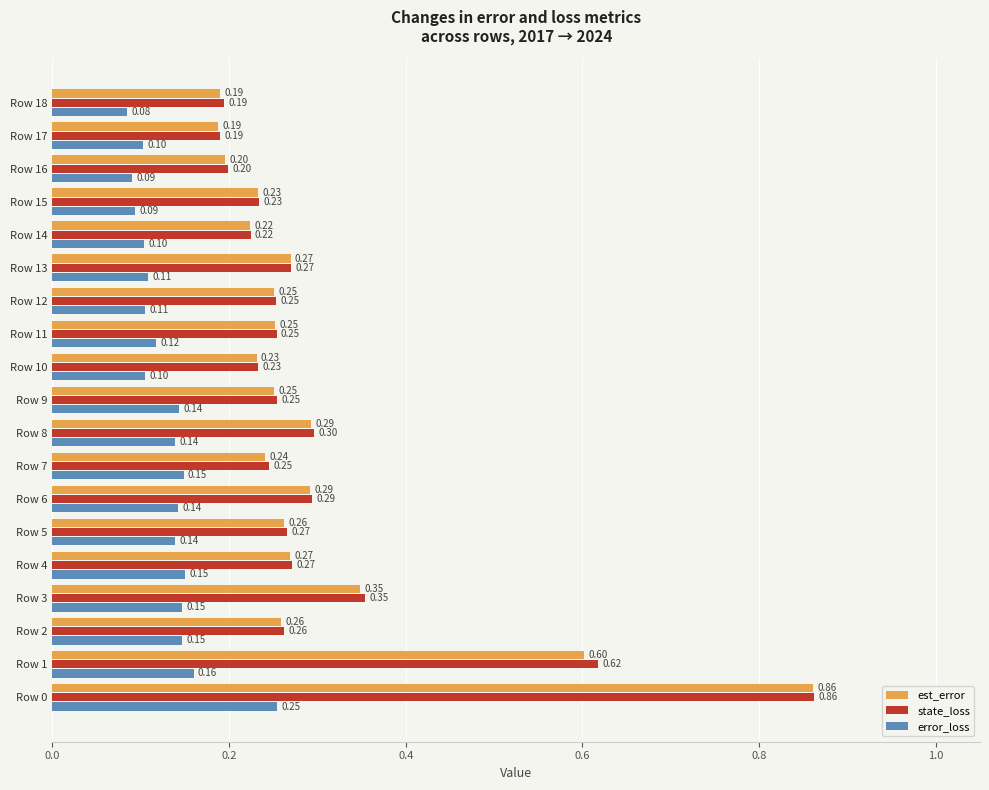

What is the sum of the state_loss values at Row 2 and Row 7?

0.5